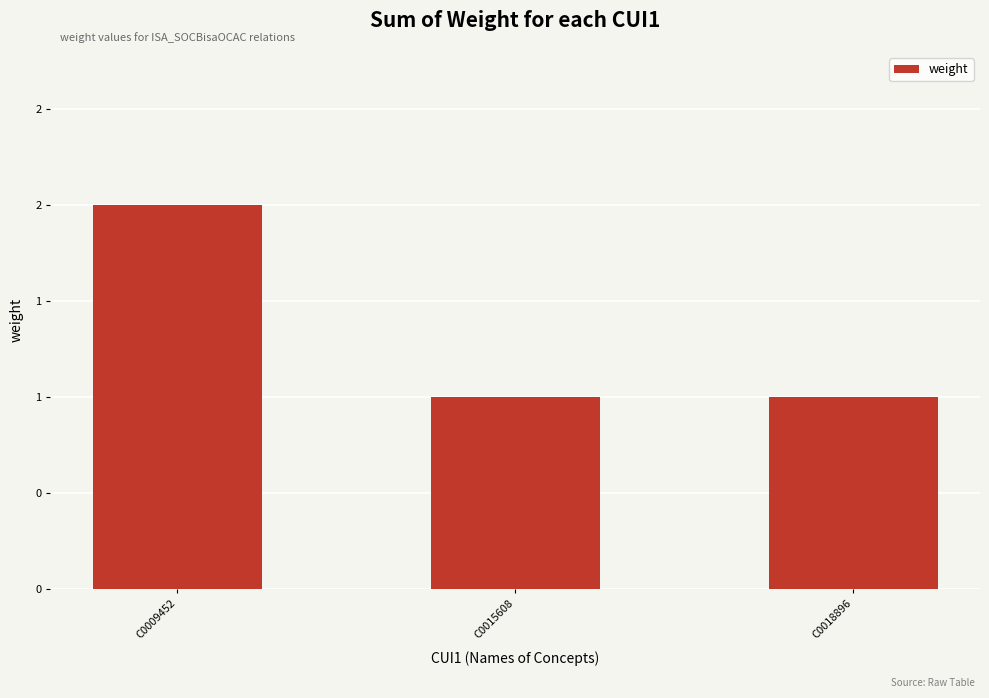

Reading left to right, transcribe all the data shown in this chart.

2	1	1